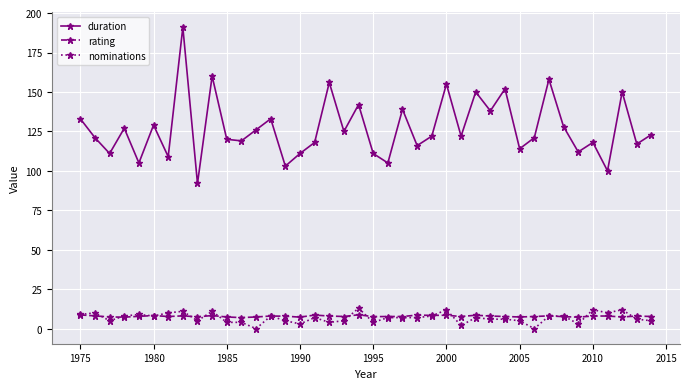

True or false: rating and duration cross at least once.

False